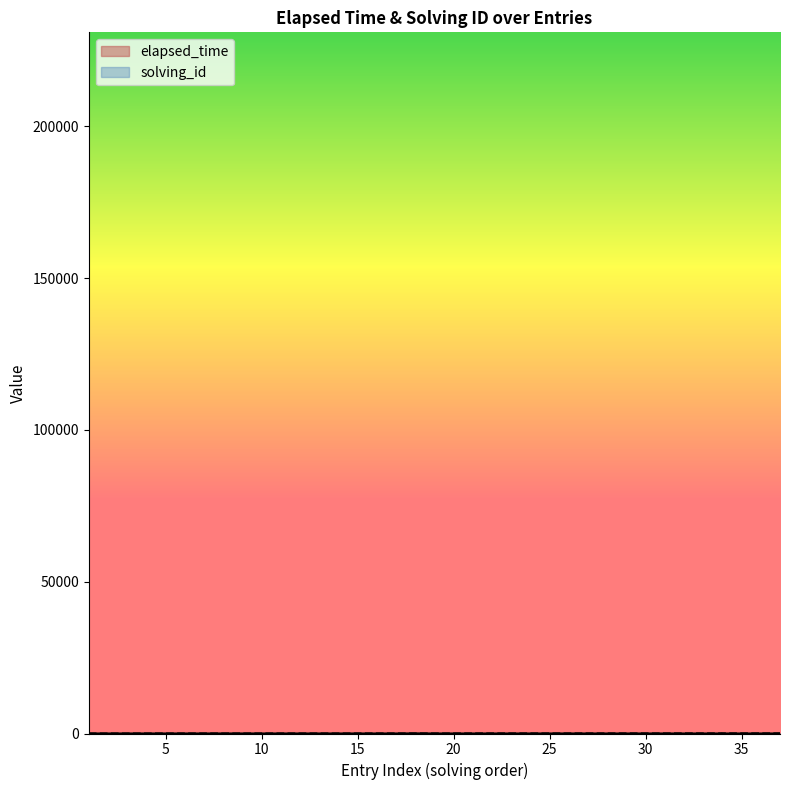

The solving_id series shows 34.0 at 34. True or false?

True